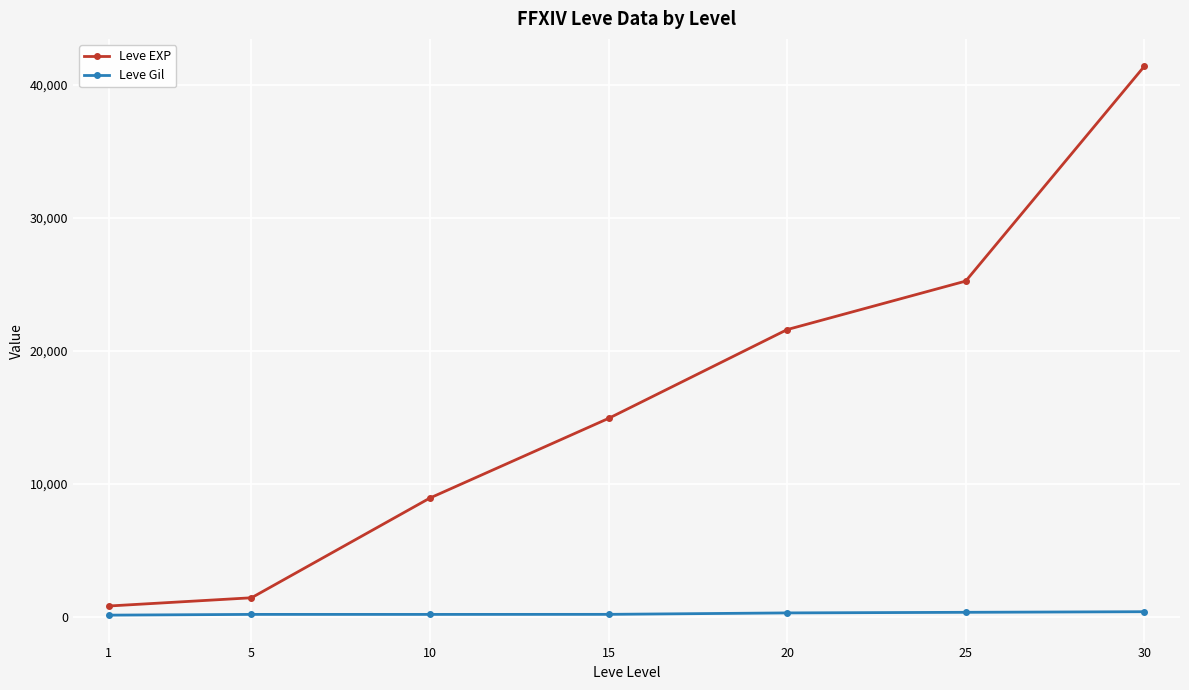

The value of Leve EXP at 20 is 7809. True or false?

False